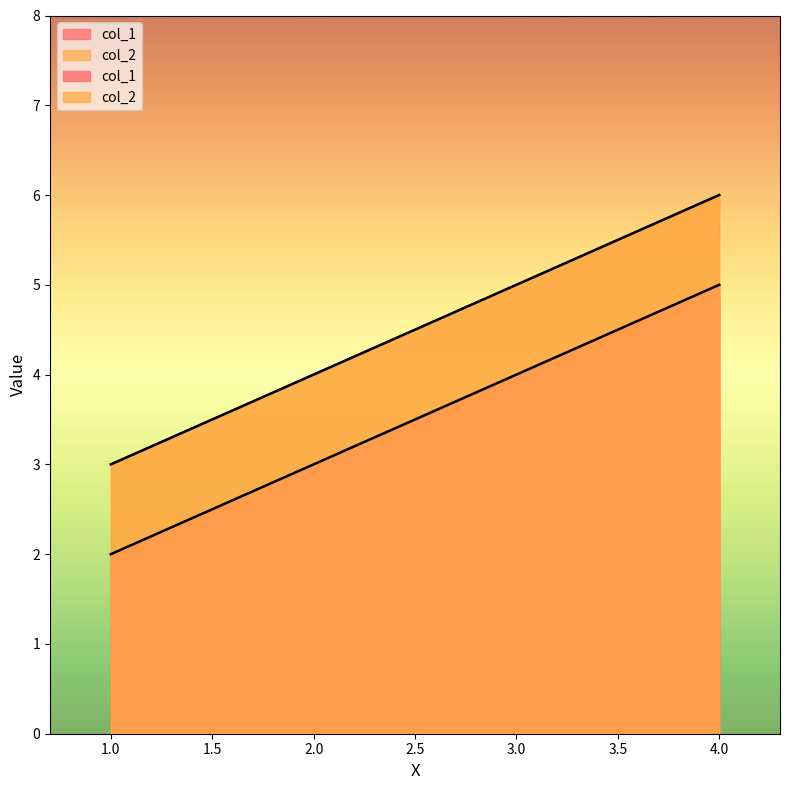

At which label does col_1 reach its peak?

4